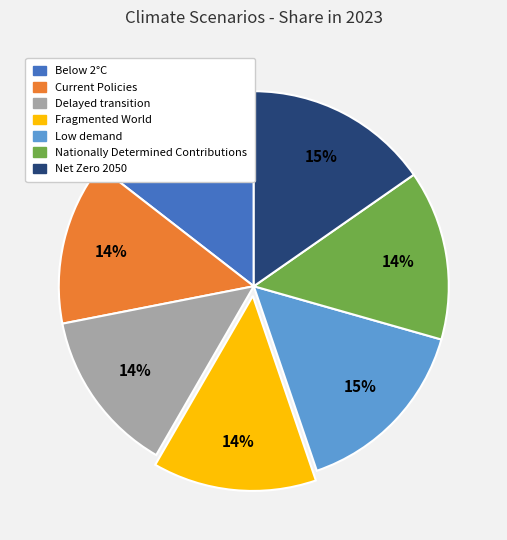

What percentage is the Fragmented World slice, to the nearest percent?

14%